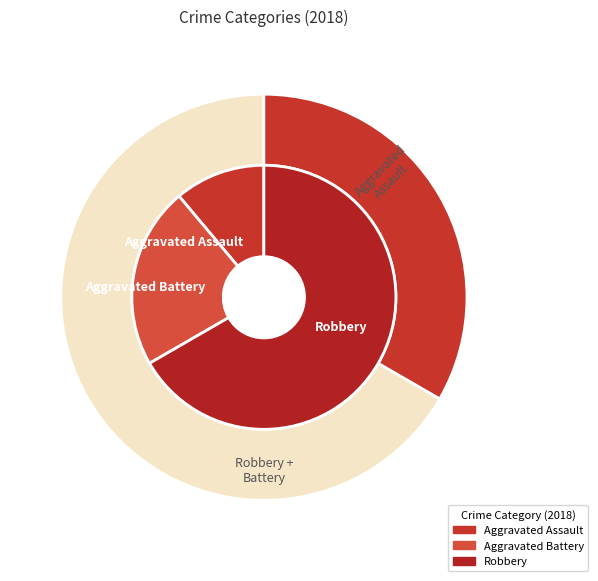

To the nearest percent, what is the difference between the Aggravated Assault and Aggravated Battery slice percentages?

11%